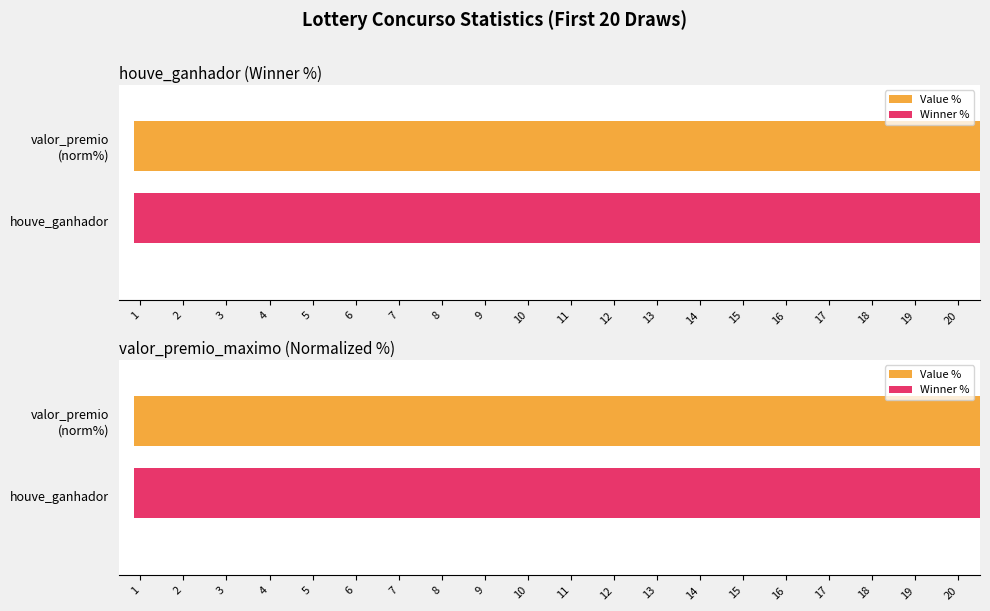

Reading left to right, what are all the values shown in this chart?

Value %: 62.9	49.4	50.6	0.0	0.0	100.0	65.7	52.5	59.1	72.3	0.0	0.0	0.0	49.3	55.8	0.0	62.4	0.0	0.0	78.8
Winner %: 100.0	100.0	100.0	0.0	0.0	100.0	100.0	100.0	100.0	100.0	0.0	0.0	0.0	100.0	100.0	0.0	100.0	0.0	0.0	100.0